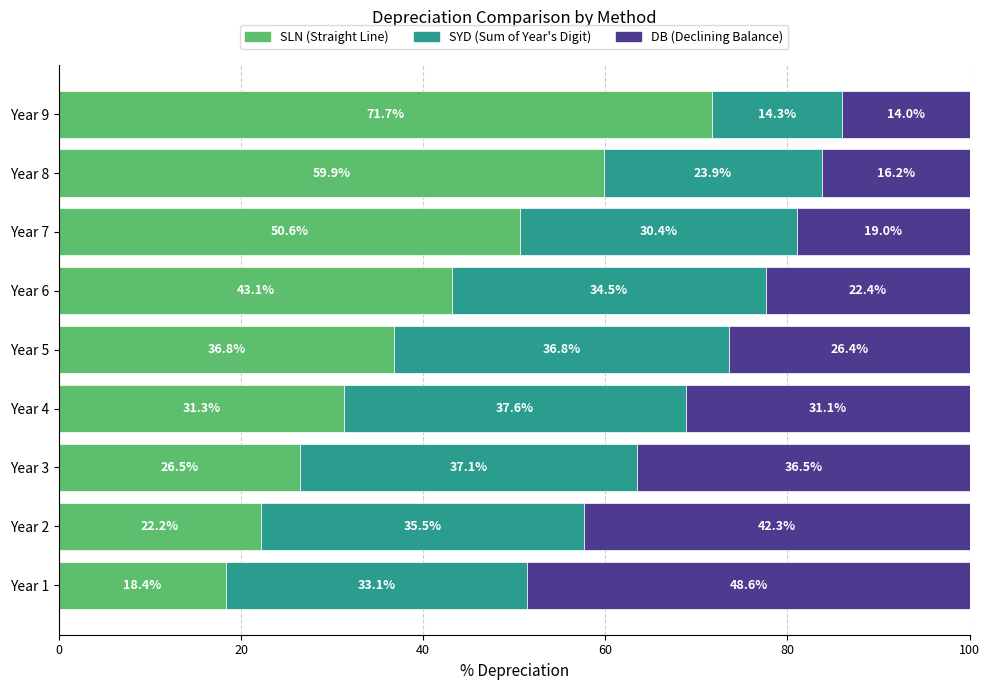

What is the average value of the SLN (Straight Line) series?

40.0